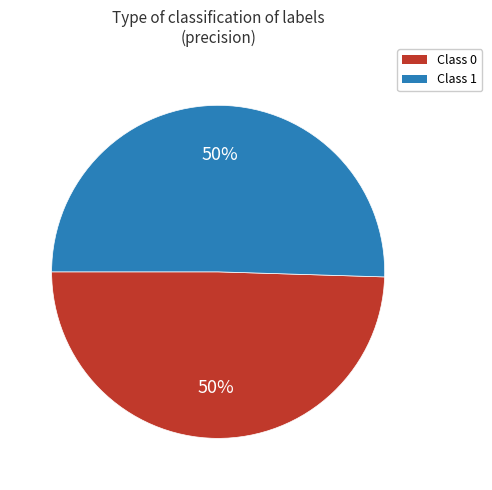

What is the largest slice in the pie chart?

1